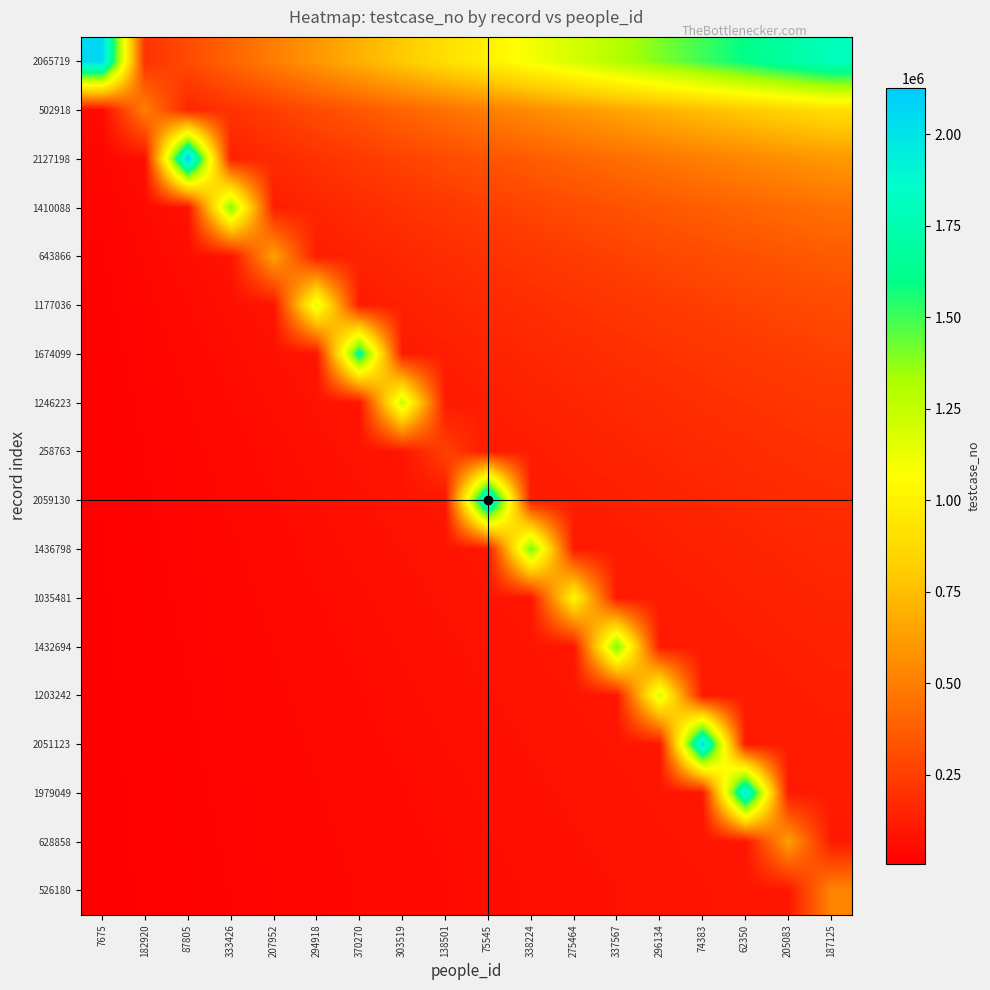

List the series in order of their peak value, lowest first.

258763, 526180, 628858, 643866, 502918, 1035481, 1177036, 1203242, 1246223, 1410088, 1432694, 1436798, 1674099, 1979049, 2051123, 2059130, 2065719, 2127198